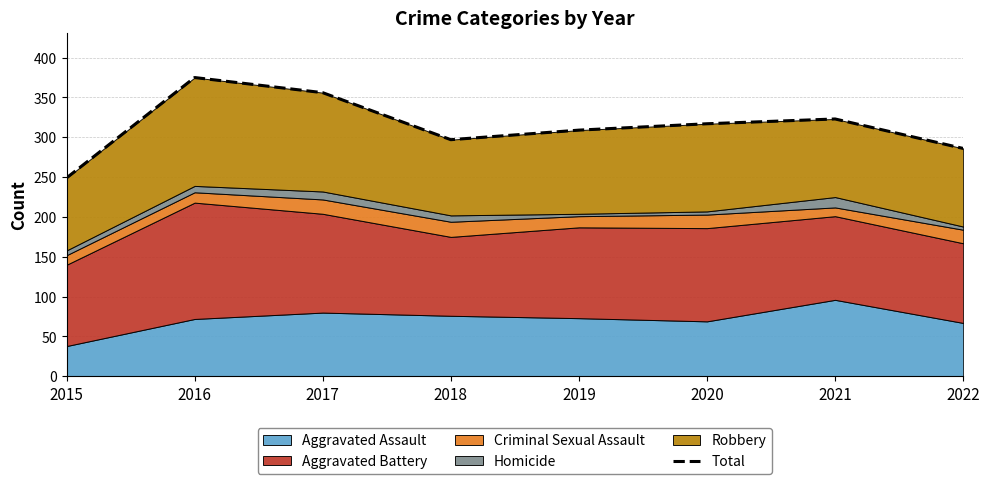

Where does the data first go above 317?

2016